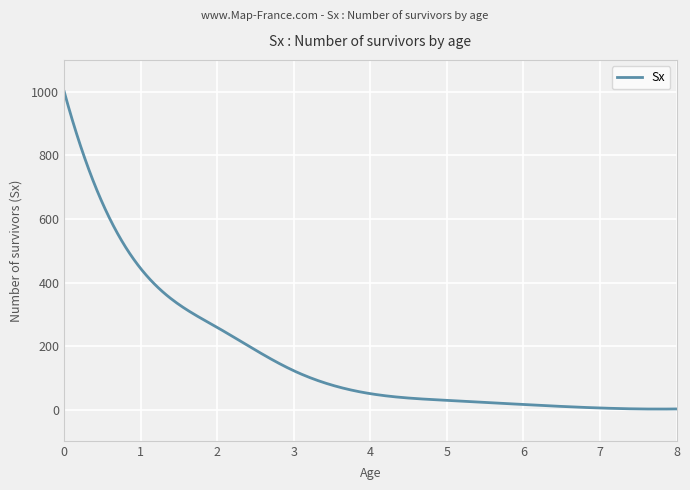

Does the chart display data point markers on the line(s)?

No